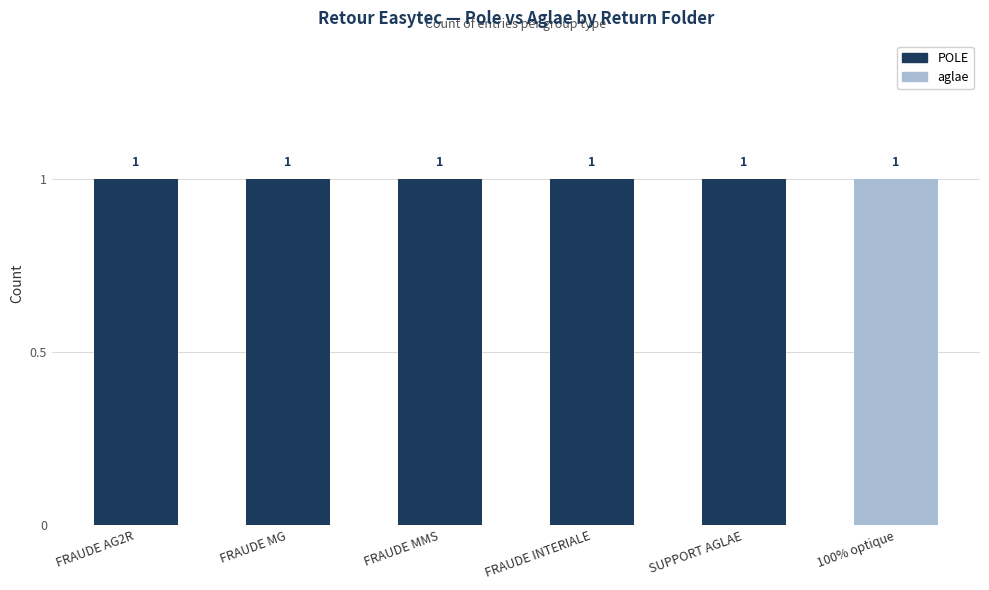

How many POLE values are between 1 and 2?

5